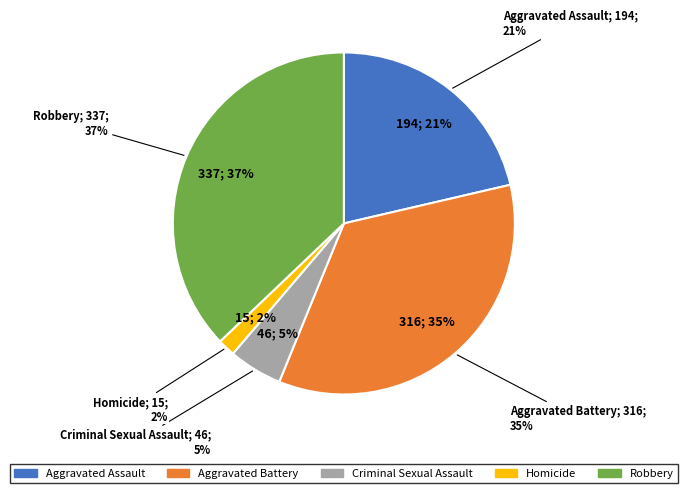

Between Aggravated Assault and Criminal Sexual Assault, which is larger?

Aggravated Assault